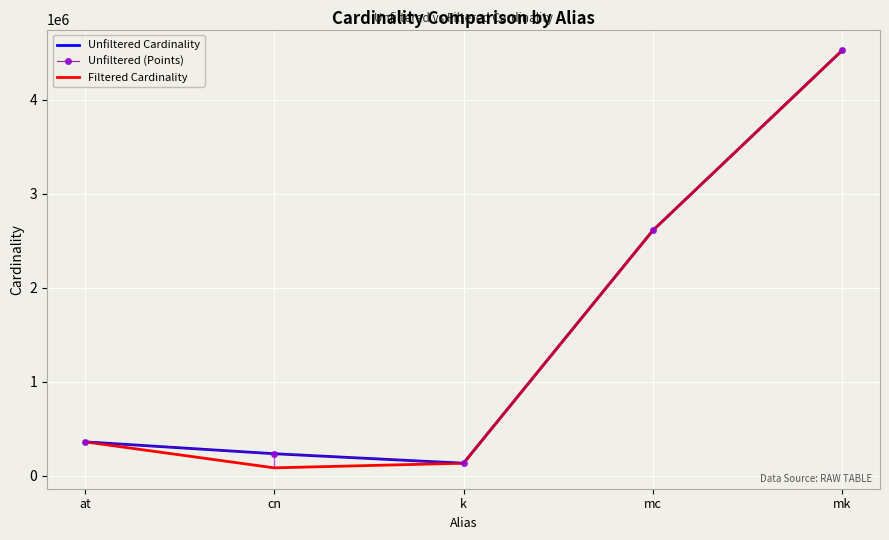

Which series has the widest spread of values?

Filtered Cardinality